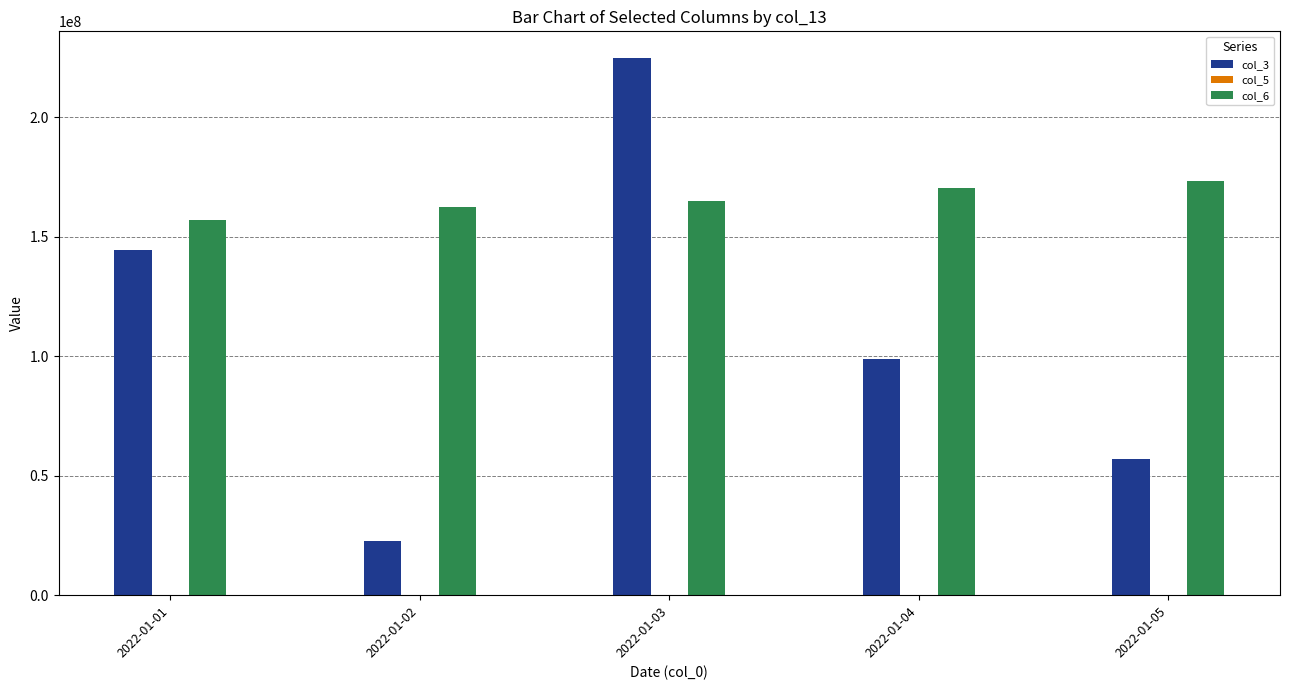

The value of col_3 at 2022-01-04 is 98651832. True or false?

True